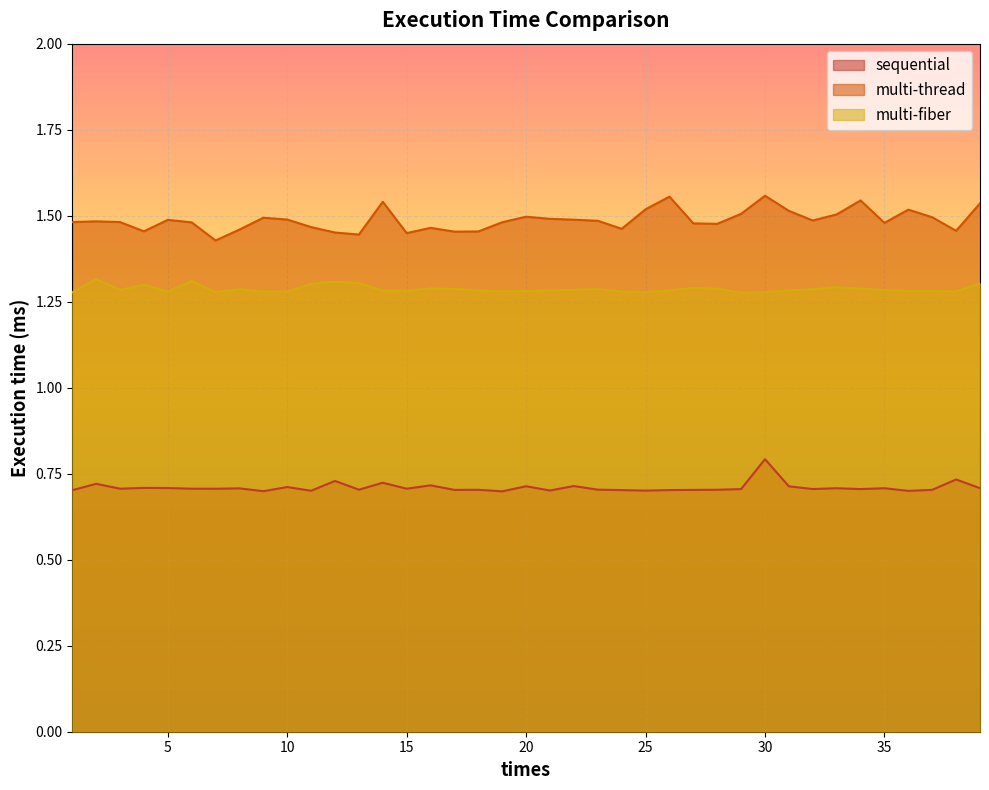

Between 21 and 1, which is larger?

1